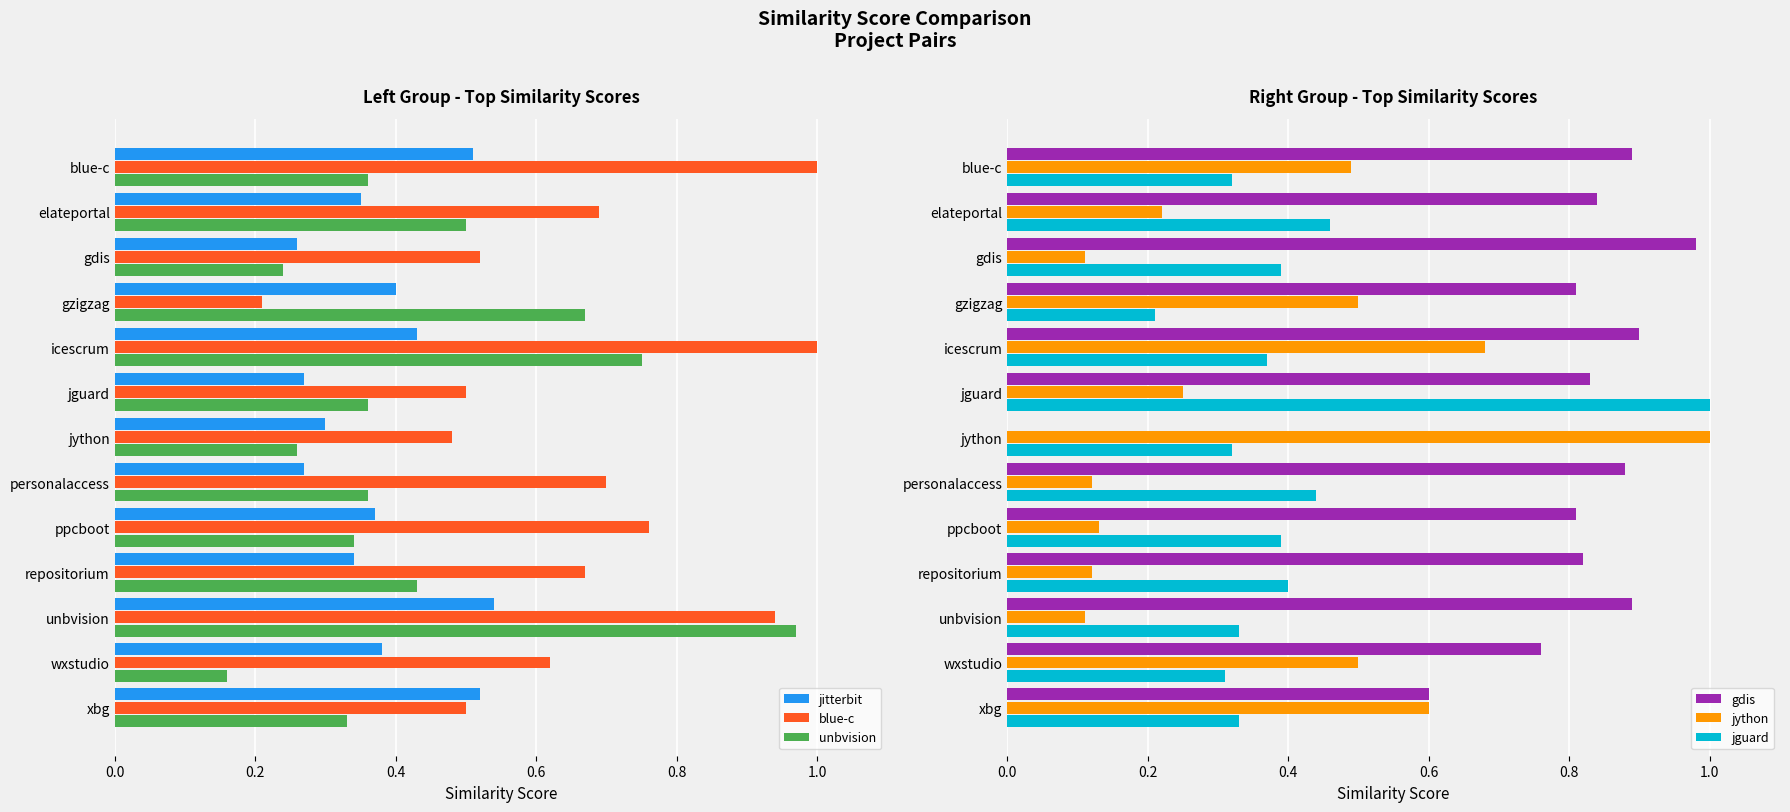

The value of jitterbit at elateportal is 0.2. True or false?

False